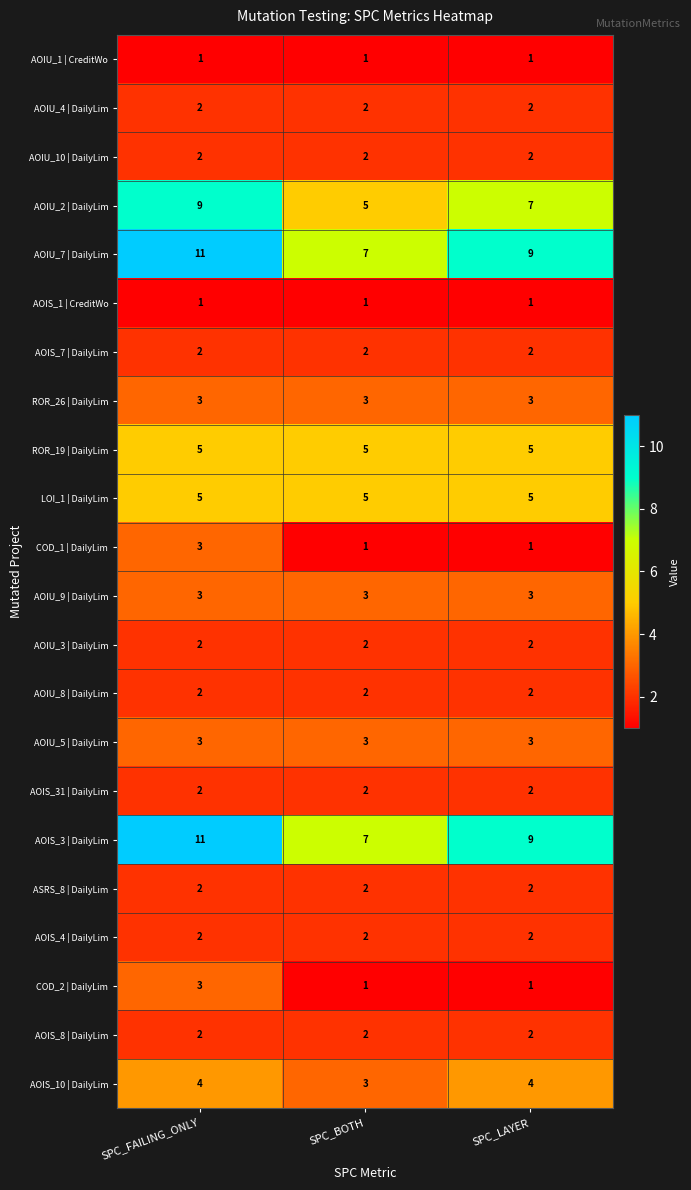

What is the sum of all AOIU_3 | DailyLim values?

6